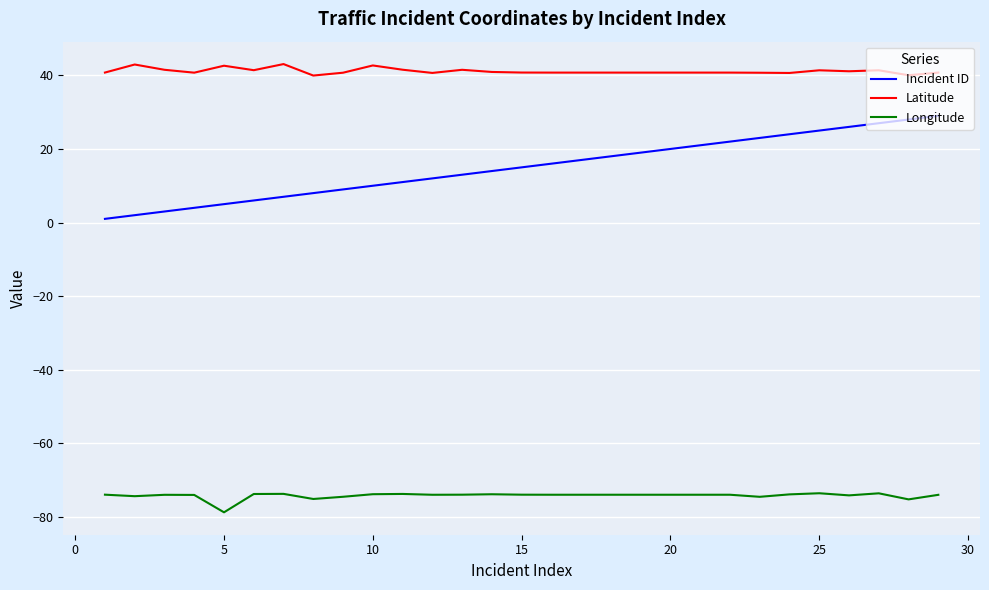

Rank the series by their maximum value, from lowest to highest.

Longitude, Incident ID, Latitude